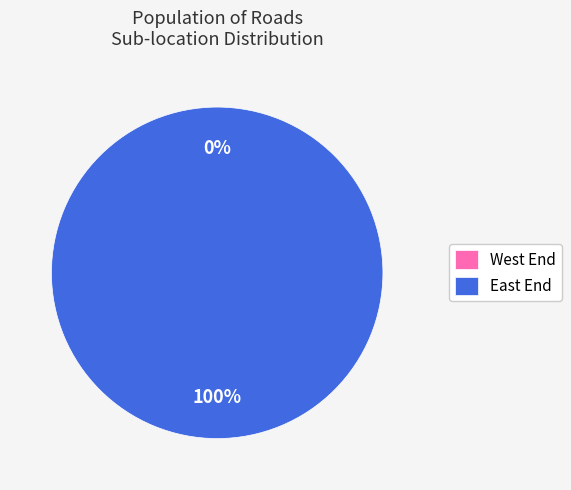

To the nearest percent, what is the combined percentage of East End and West End?

100%